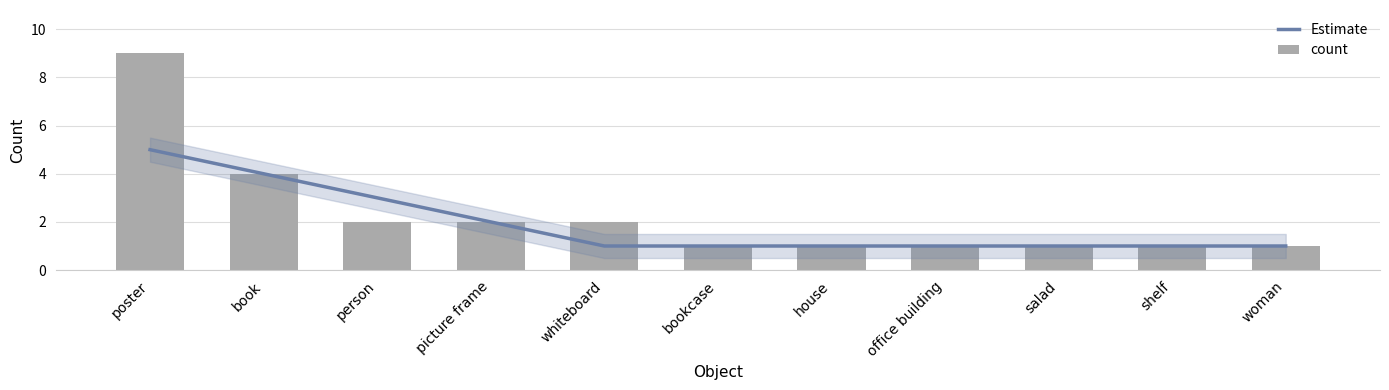

What is the maximum value for Estimate?

5